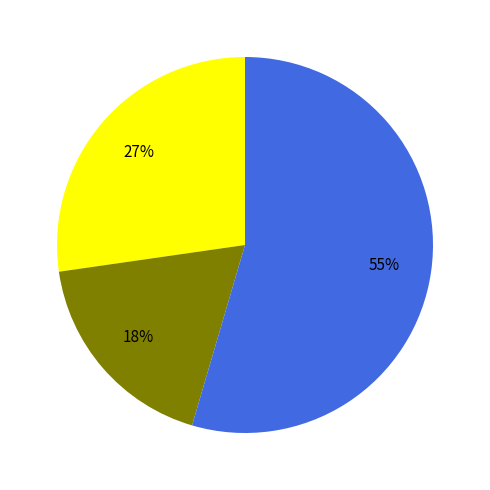

Is there any slice that represents more than half of the pie?

Yes